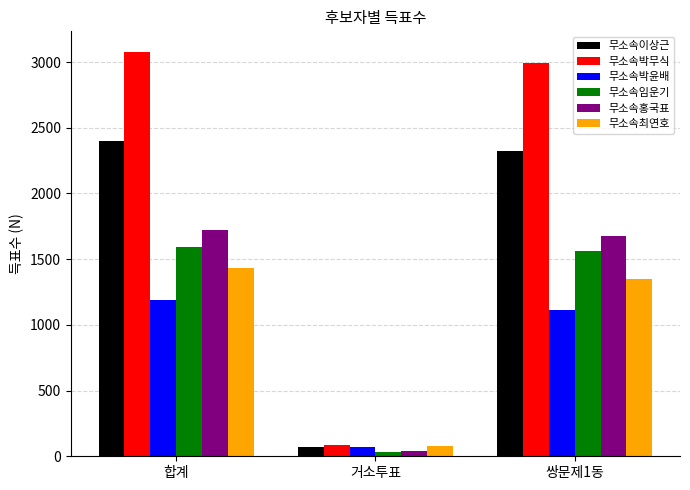

Is it true that 무소속최연호 equals 81 at 거소투표?

True